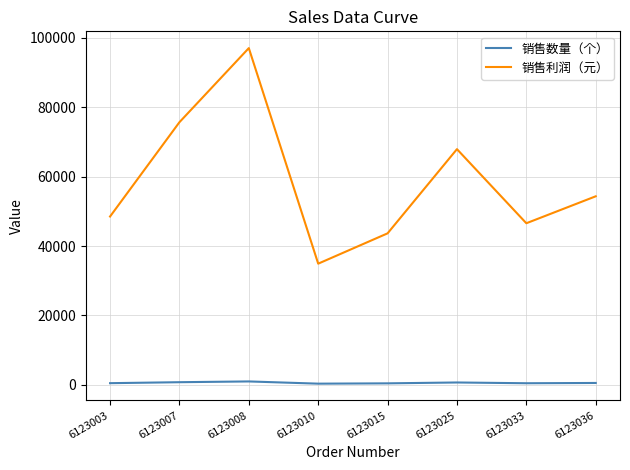

Which series has the largest range (max minus min)?

销售利润（元）